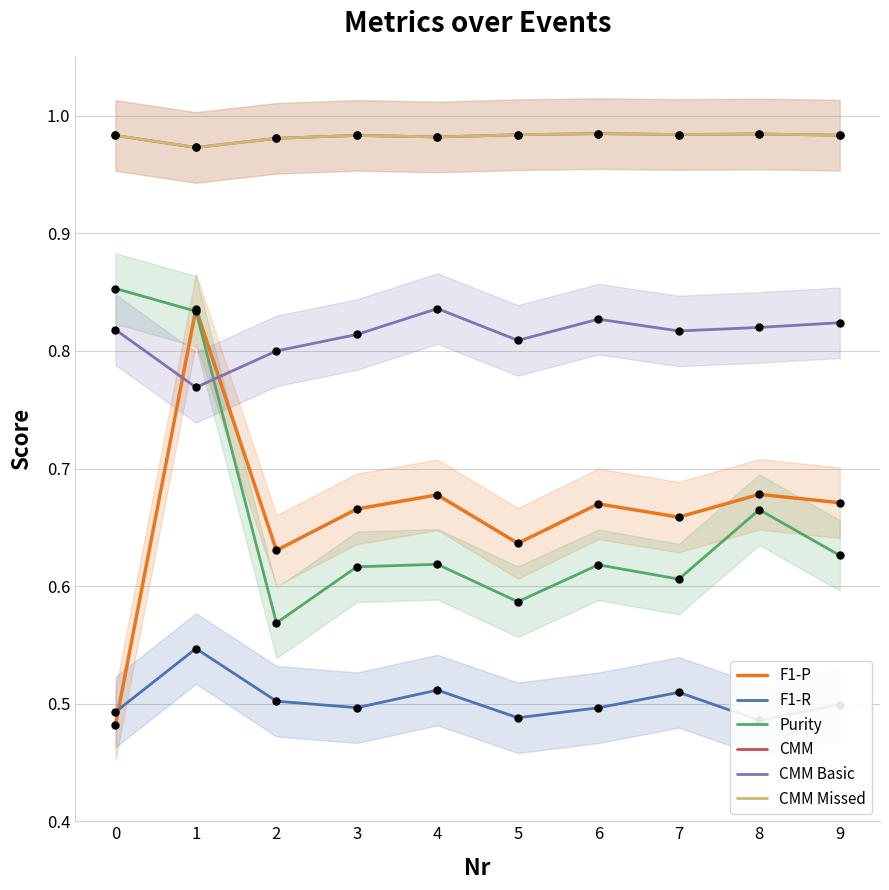

Which series has the widest spread of Y values?

F1-P